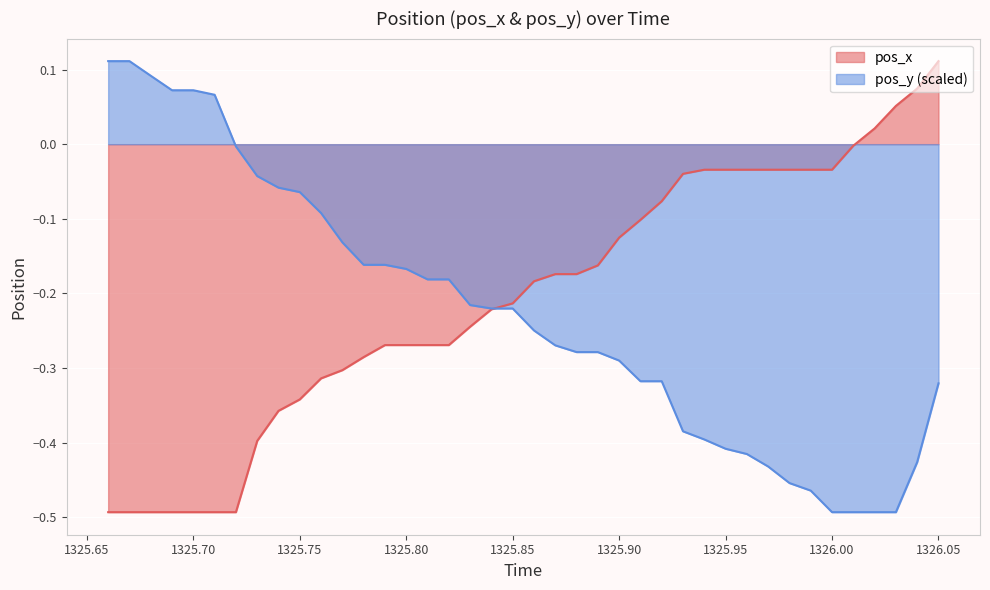

After their last crossing, which series has the higher values: pos_y or pos_x?

pos_x